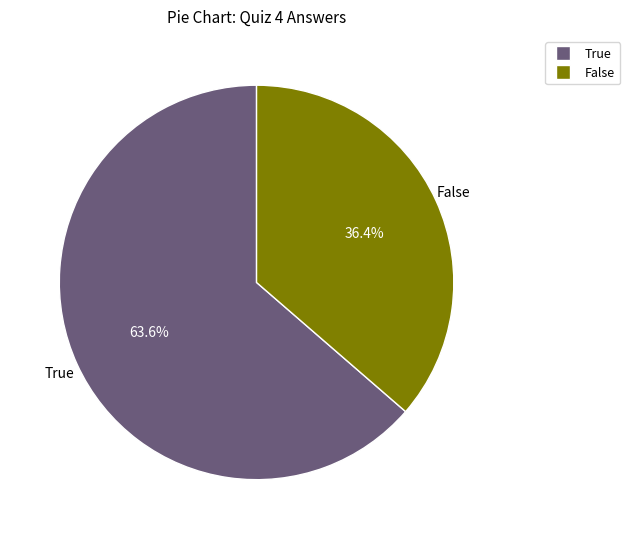

To the nearest percent, what portion does True represent?

64%